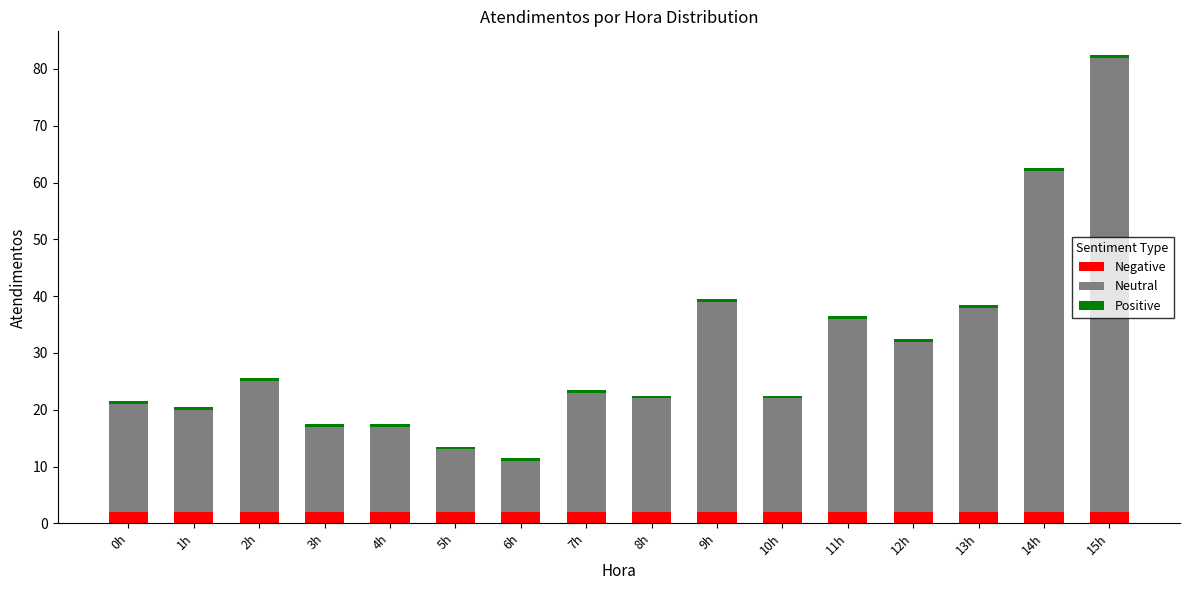

What is the total value across all series at 6h?

11.5